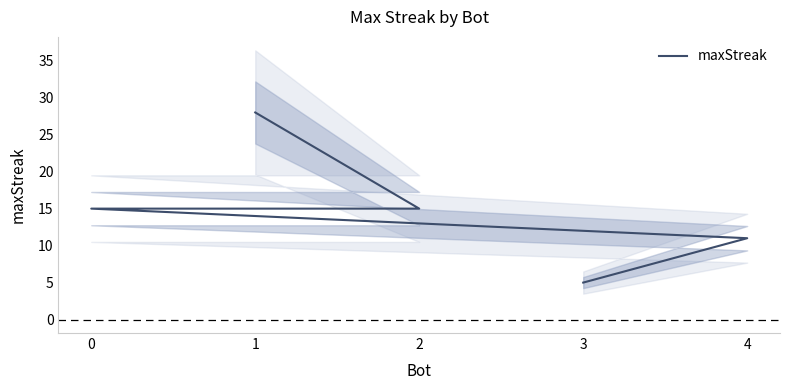

Approximately how many times larger is the value at 0 compared to 2?

1.0